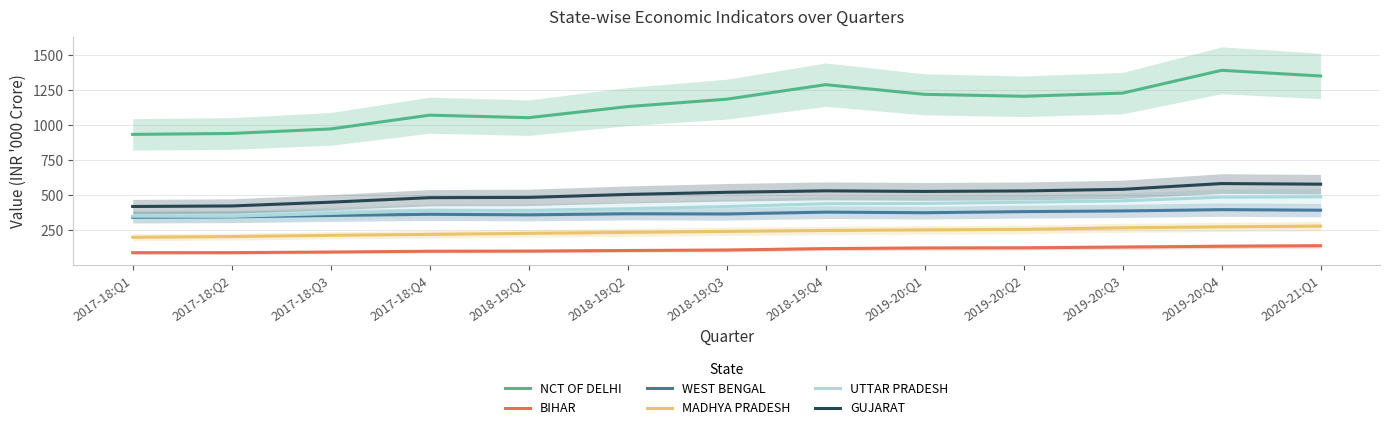

Is the value of UTTAR PRADESH at 2020-21:Q1 greater than the value of NCT OF DELHI at 2018-19:Q2?

No